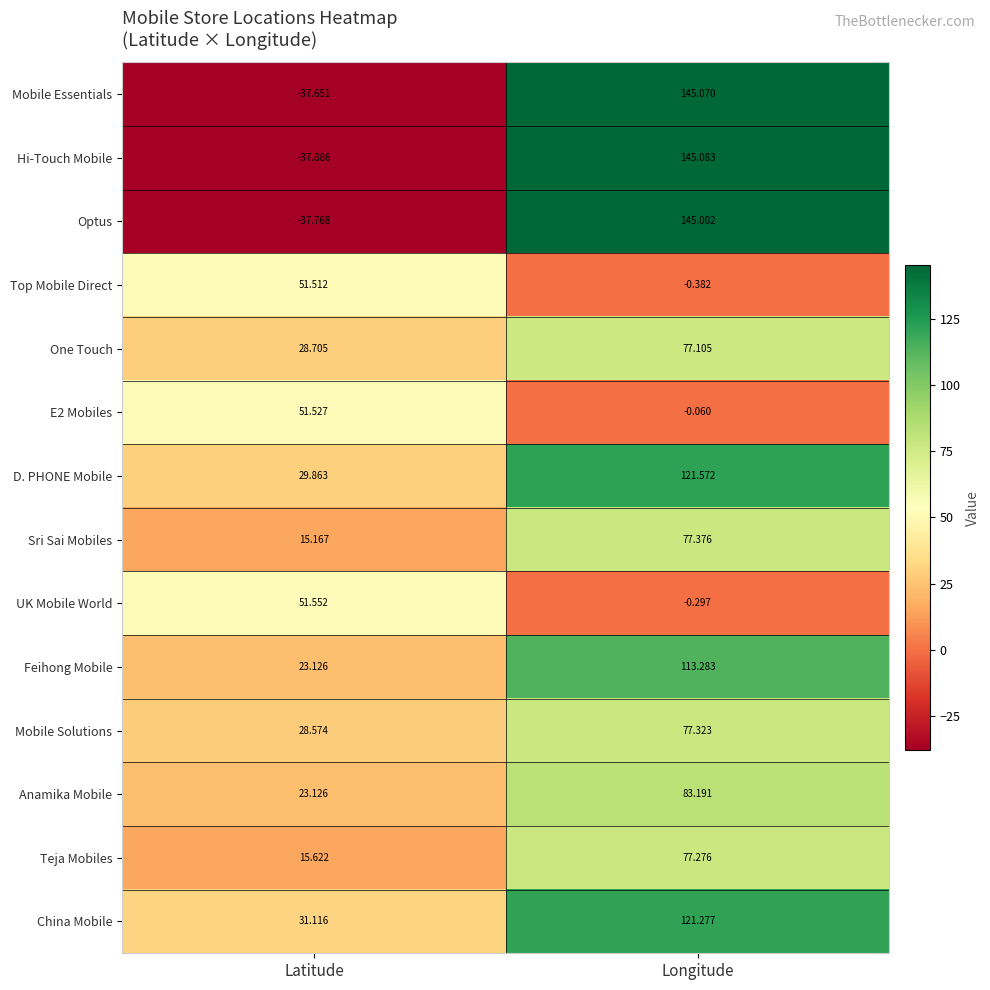

Which series has the widest spread of values?

Hi-Touch Mobile